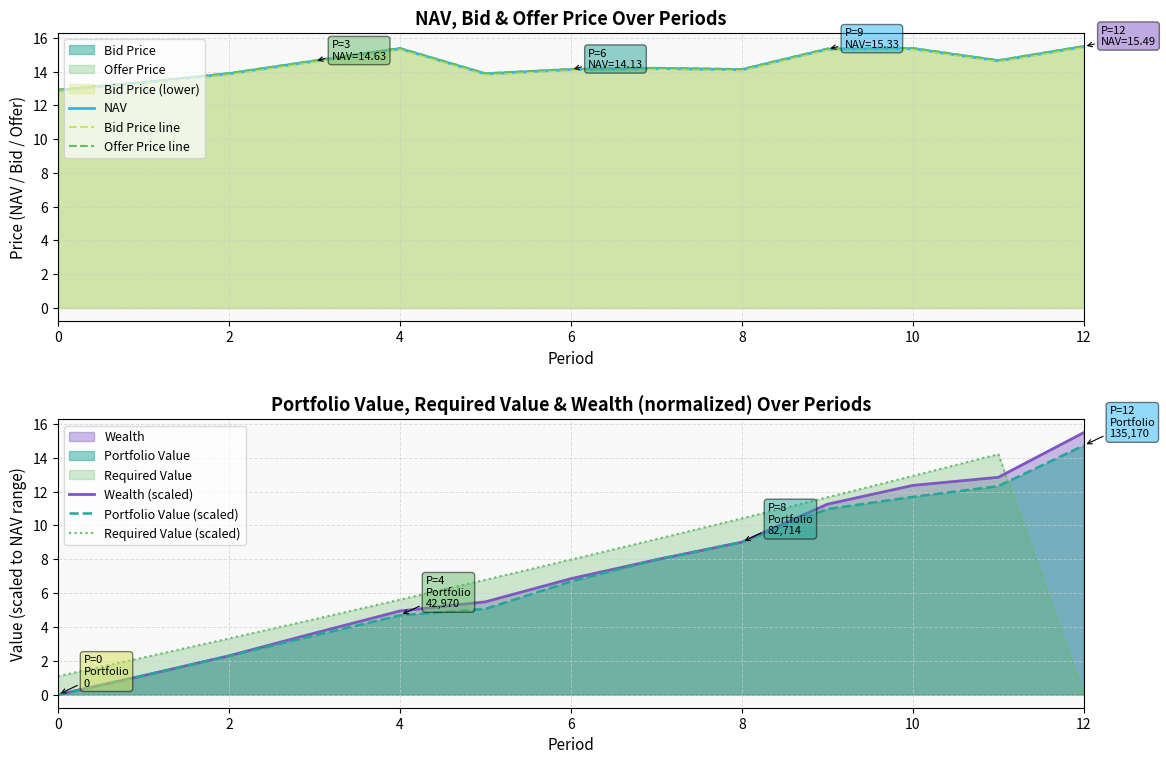

Which category has the highest value in the Bid Price line series?

12